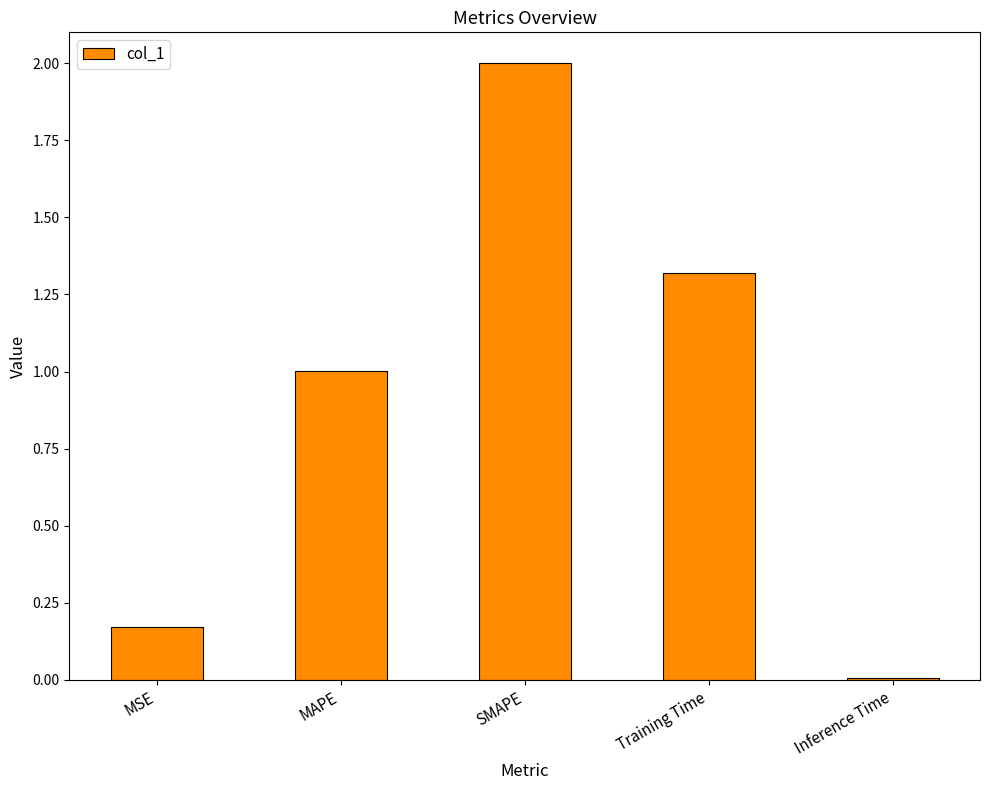

Where is the data nearest to the value 1?

MAPE